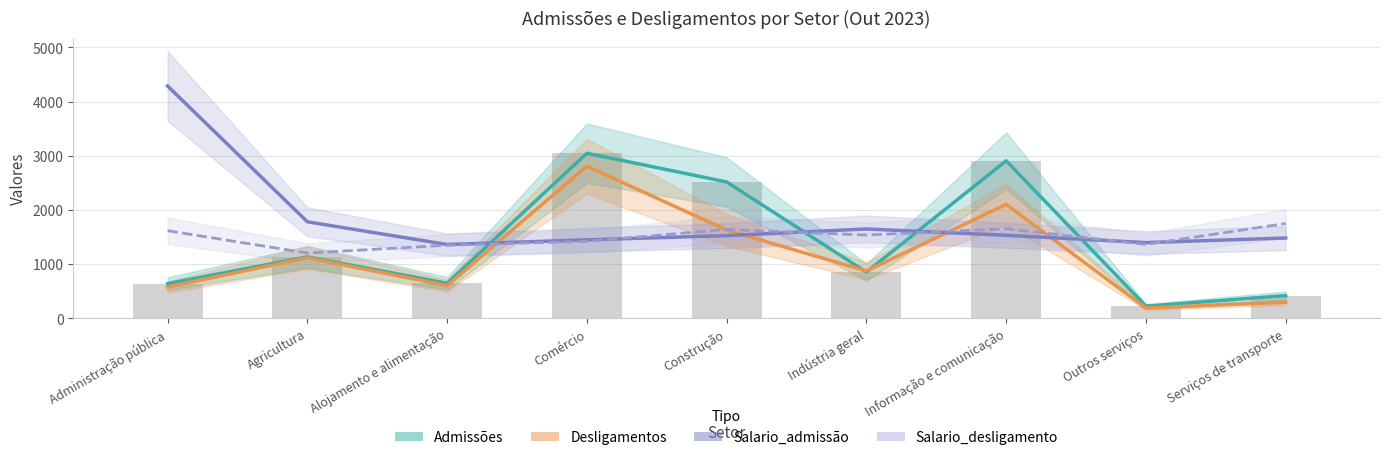

What are all the series names shown in the legend?

Admissões, Desligamentos, Salario_admissão, Salario_desligamento